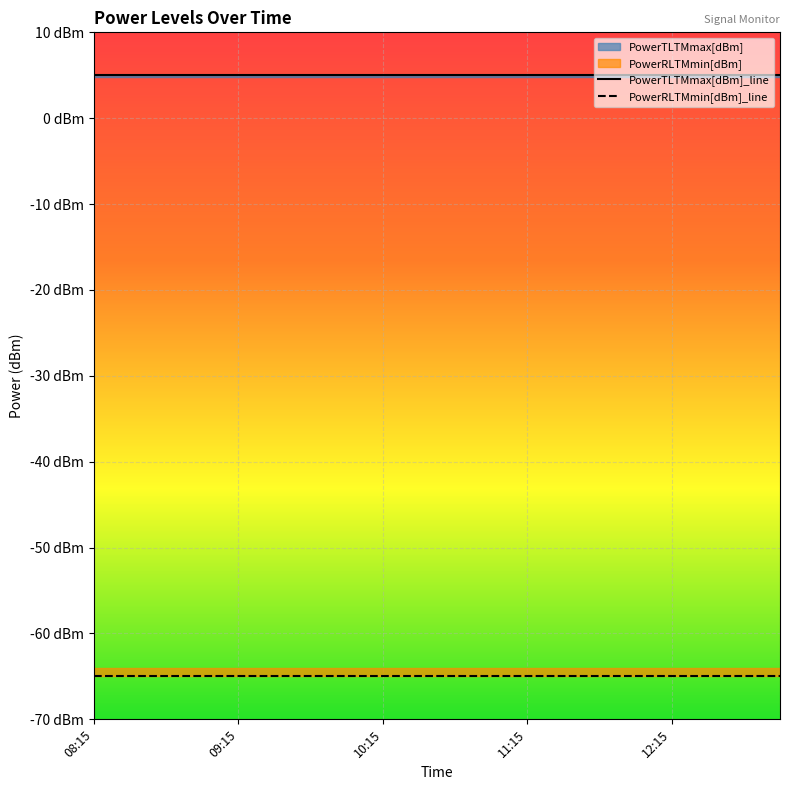

What is the difference between the highest and lowest values at 12:00?

70.0